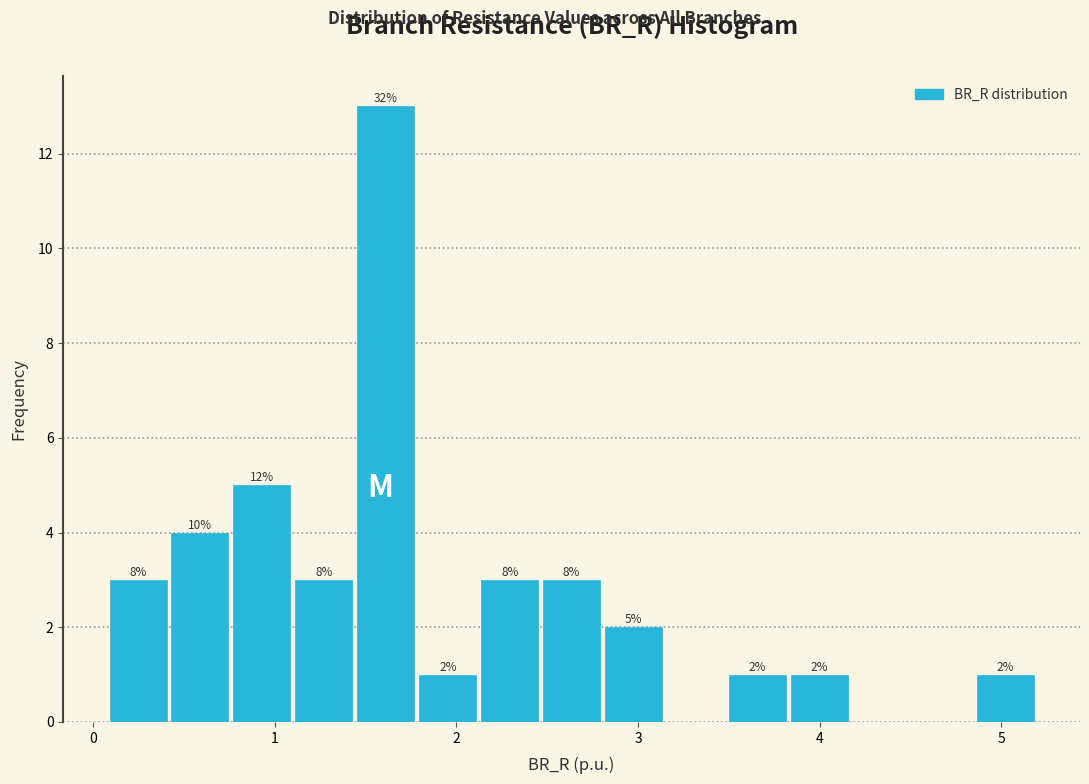

Around what value on the x-axis is the tallest bar? Give the approximate position of its centre, as read against the axis.

1.6